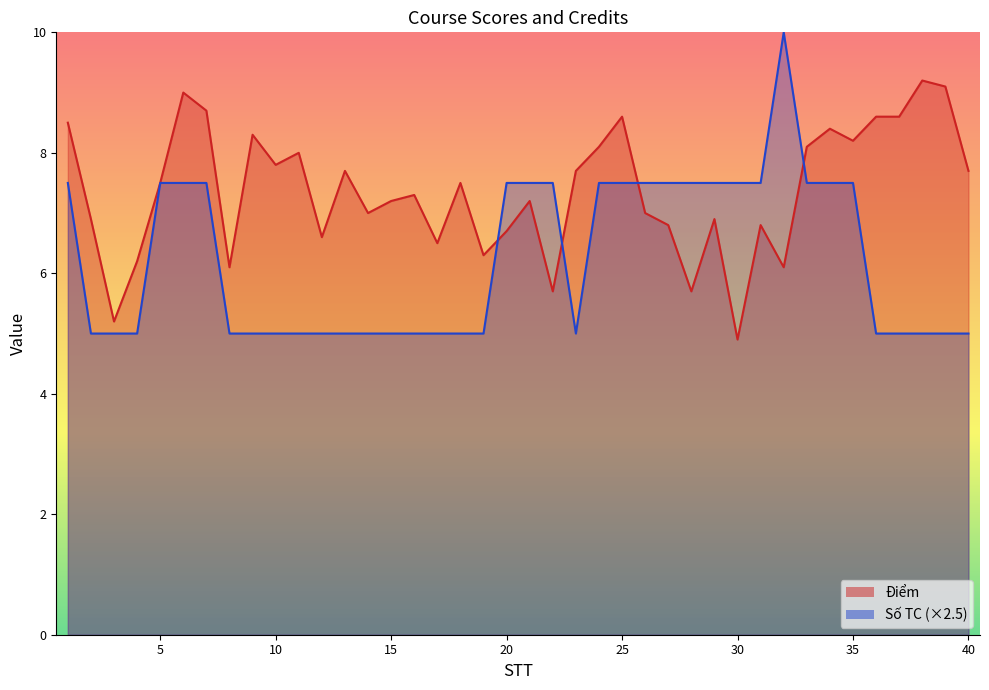

How many data points does each series have?

40